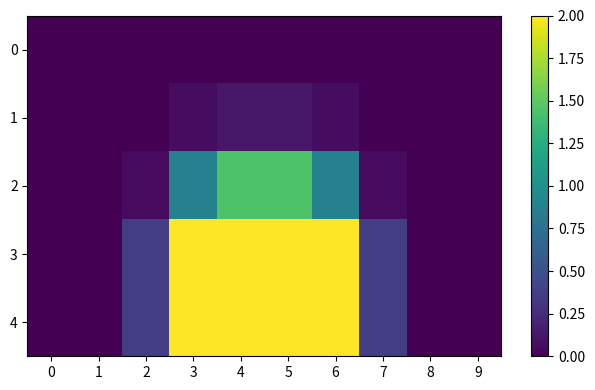

Which series has the largest total across all categories?

3